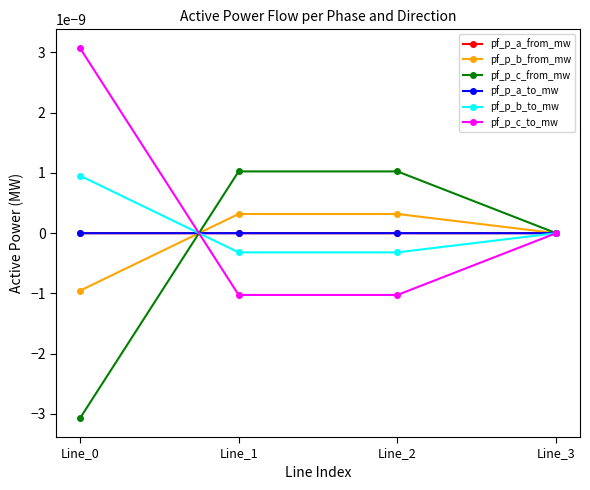

Does the chart have visible grid lines?

No